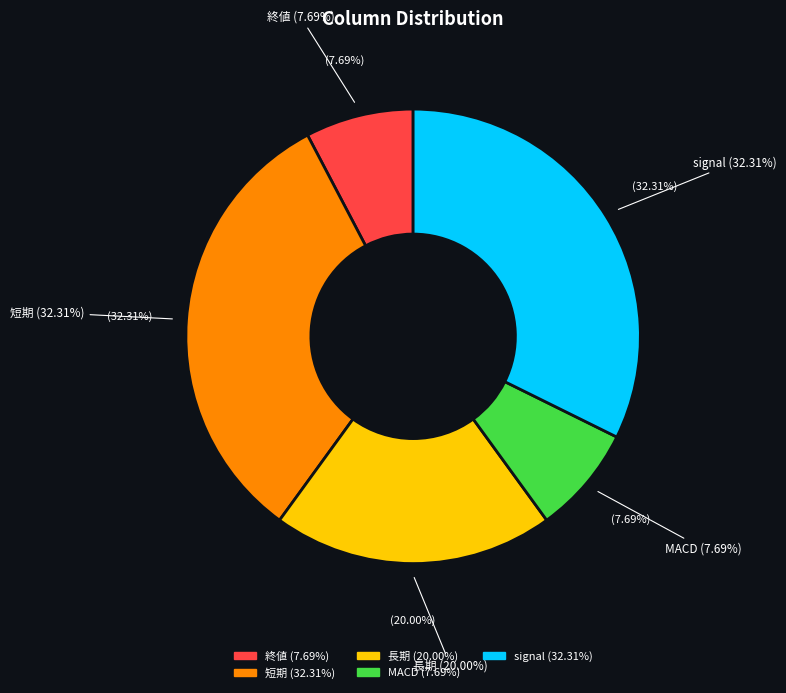

Which slice is the smallest?

終値